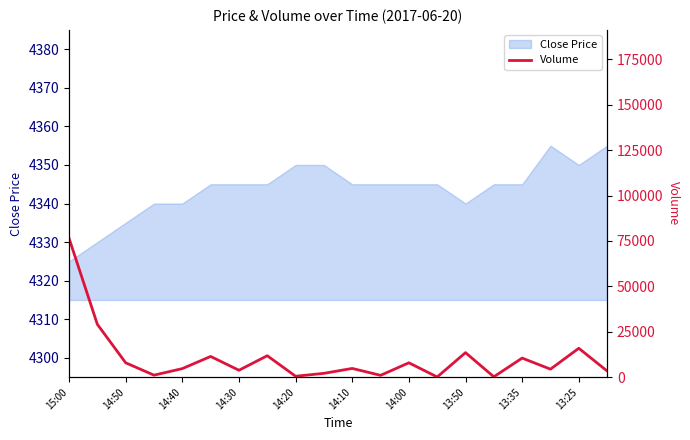

True or false: Close Price has a value of 4335 at 14:50.

True